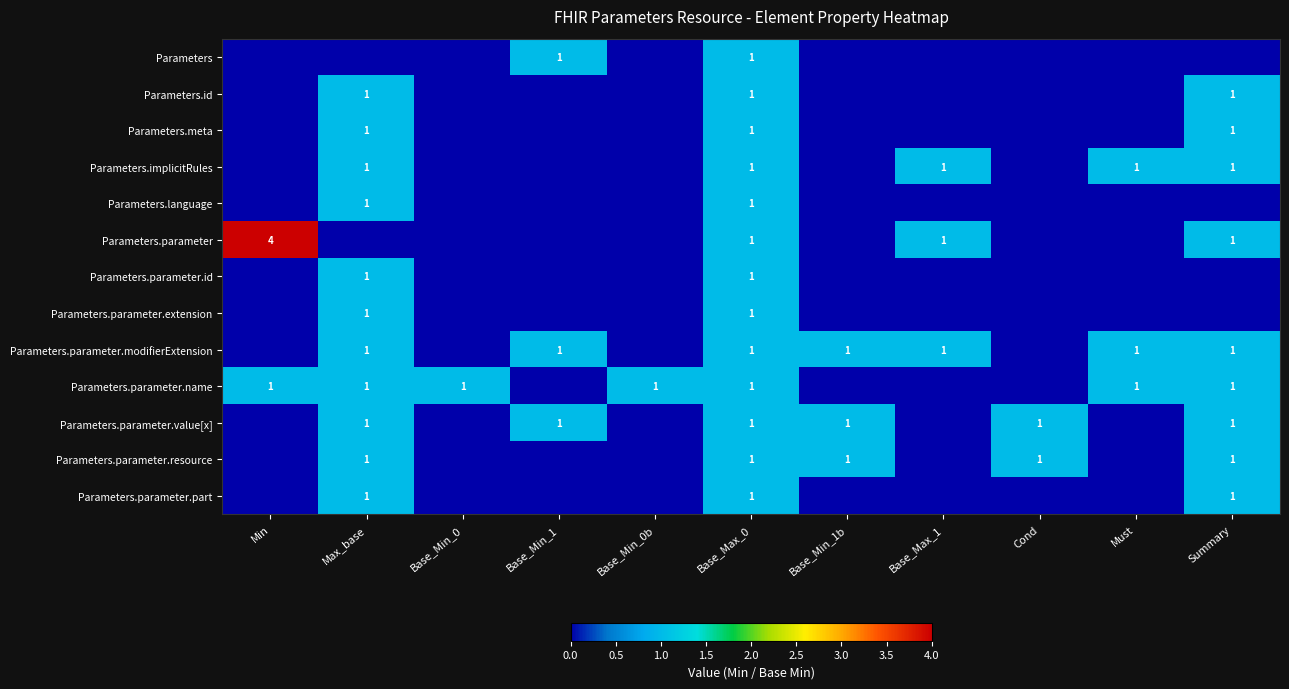

Between Base_Max_0 and Must, which is larger?

Base_Max_0